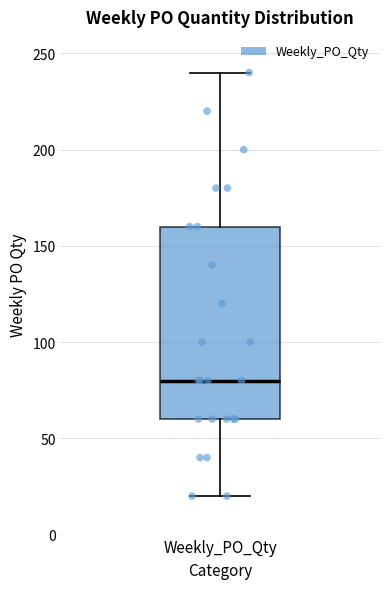

Transcribe this box plot: give where the median line is, the range the box spans, and where the two whiskers end, as read against the y-axis. The values are not printed on the chart, so give them approximately, as read against the axis.

median 80, box 60 to 160, whiskers 20 to 240